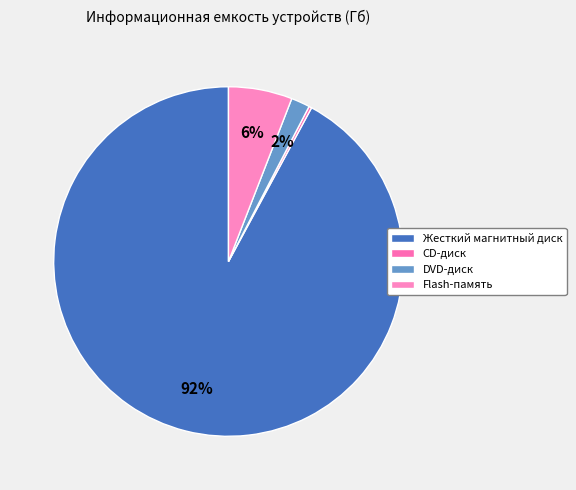

What is the largest slice in the pie chart?

Жесткий магнитный диск